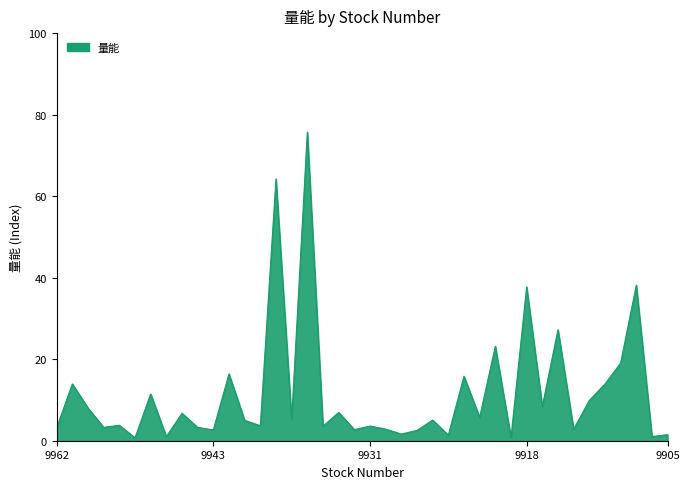

What is the difference between the maximum and minimum values?

75.0